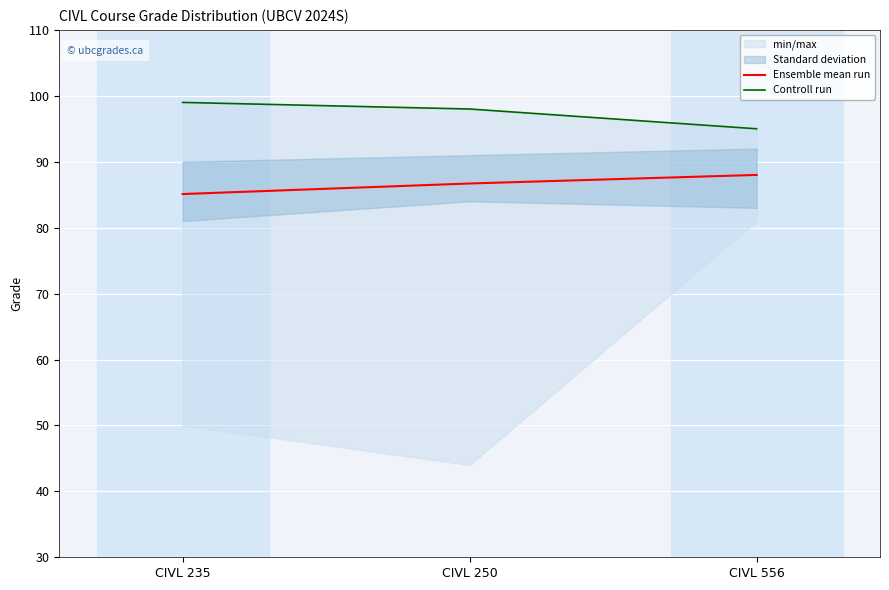

True or false: Controll run has a value of 98.0 at CIVL 250.

True